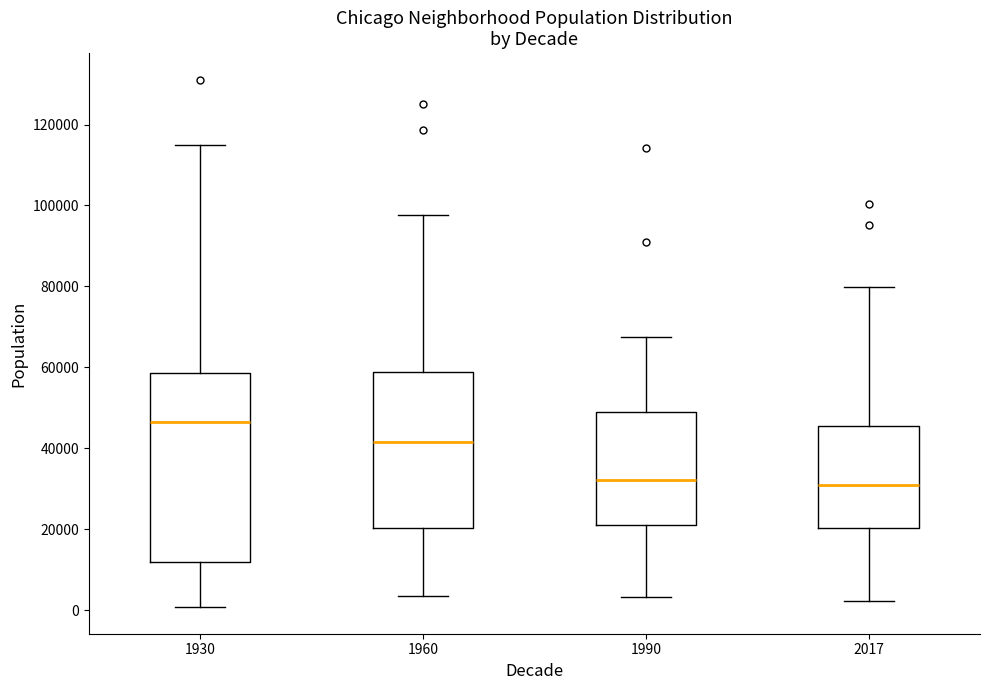

Reading left to right, transcribe this box plot: for each box, give where its median line is, the range the box spans, and where its two whiskers end, as read against the y-axis. The values are not printed on the chart, so give them approximately, as read against the axis.

1930: median 46000, box 12000 to 58000, whiskers 0 to 114000
1960: median 42000, box 20000 to 58000, whiskers 4000 to 98000
1990: median 32000, box 20000 to 48000, whiskers 4000 to 68000
2017: median 32000, box 20000 to 46000, whiskers 2000 to 80000